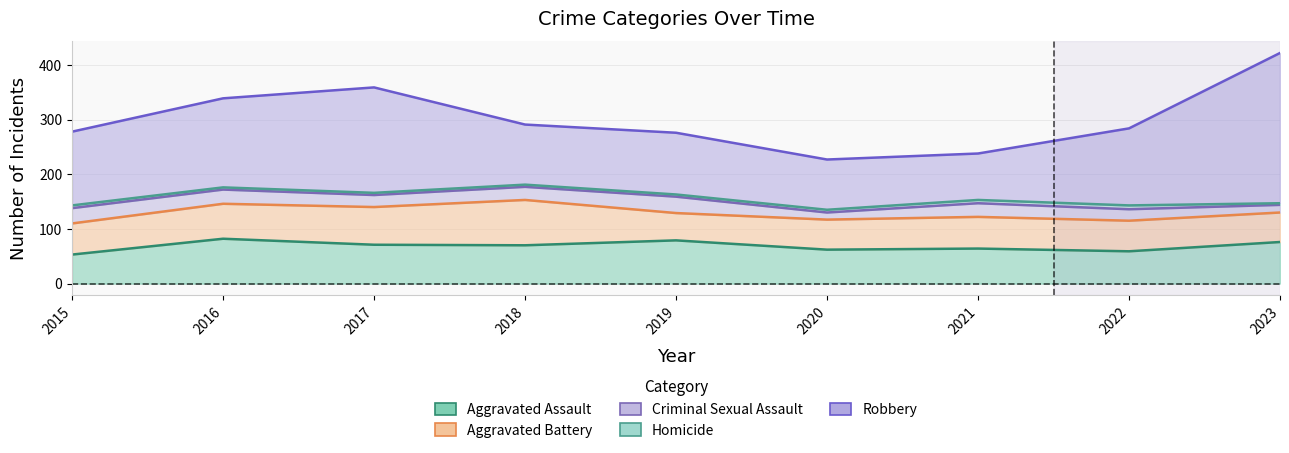

Reading left to right, transcribe all the data shown in this chart.

Aggravated Assault: 2015=53	2016=82	2017=71	2018=70	2019=79	2020=62	2021=64	2022=59	2023=76
Aggravated Battery: 2015=57	2016=64	2017=69	2018=83	2019=50	2020=55	2021=58	2022=56	2023=54
Criminal Sexual Assault: 2015=28	2016=26	2017=22	2018=24	2019=30	2020=13	2021=25	2022=21	2023=14
Homicide: 2015=5	2016=4	2017=4	2018=4	2019=4	2020=5	2021=6	2022=7	2023=3
Robbery: 2015=135	2016=163	2017=193	2018=110	2019=113	2020=92	2021=85	2022=141	2023=275